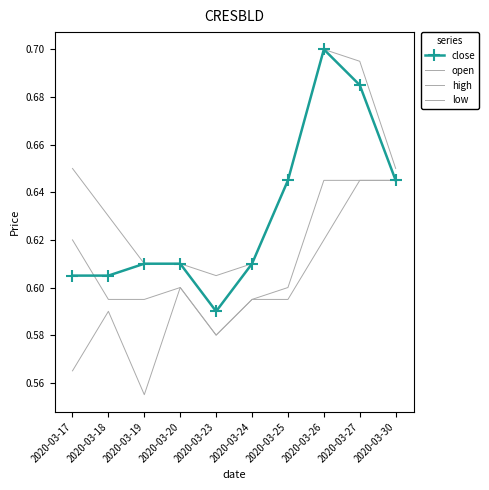

What is the value of the low point at the 10th from the left?

0.6